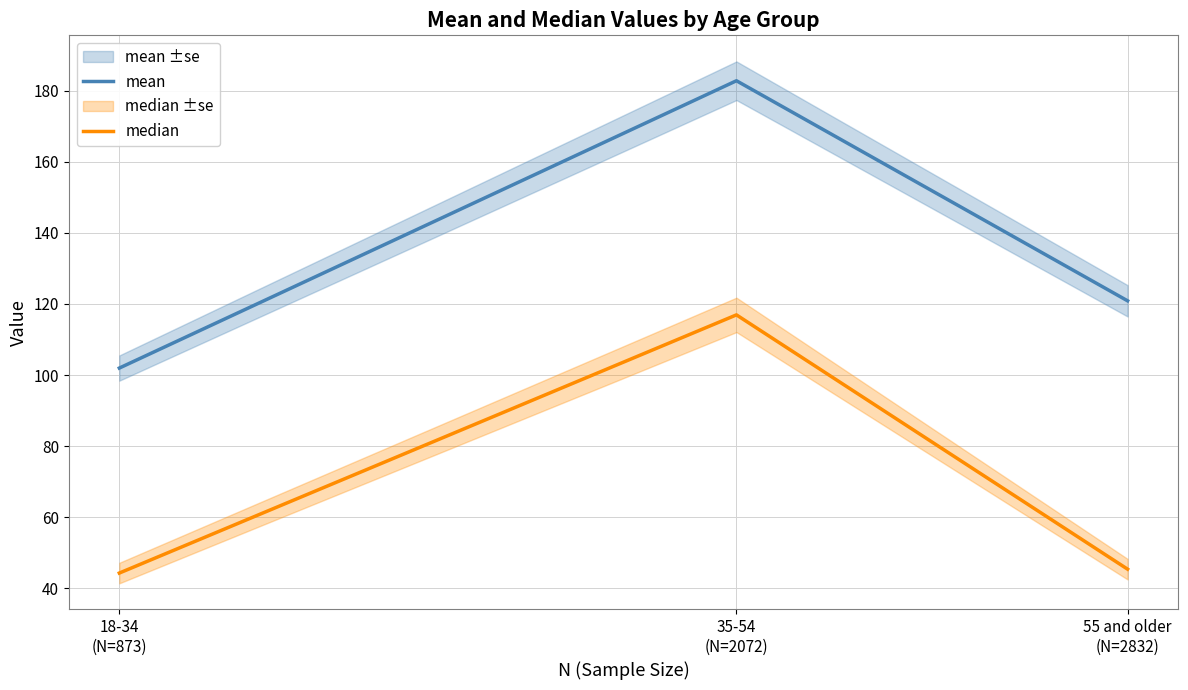

Reading left to right, extract all data points from this chart.

mean: 18-34
(N=873)=102.0	35-54
(N=2072)=182.8	55 and older
(N=2832)=120.9
median: 18-34
(N=873)=44.3	35-54
(N=2072)=116.9	55 and older
(N=2832)=45.4